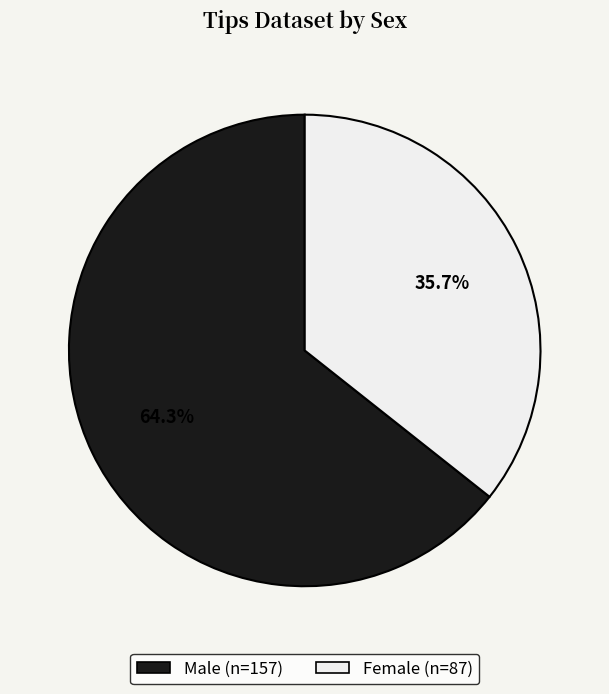

Does any single category account for the majority?

Yes